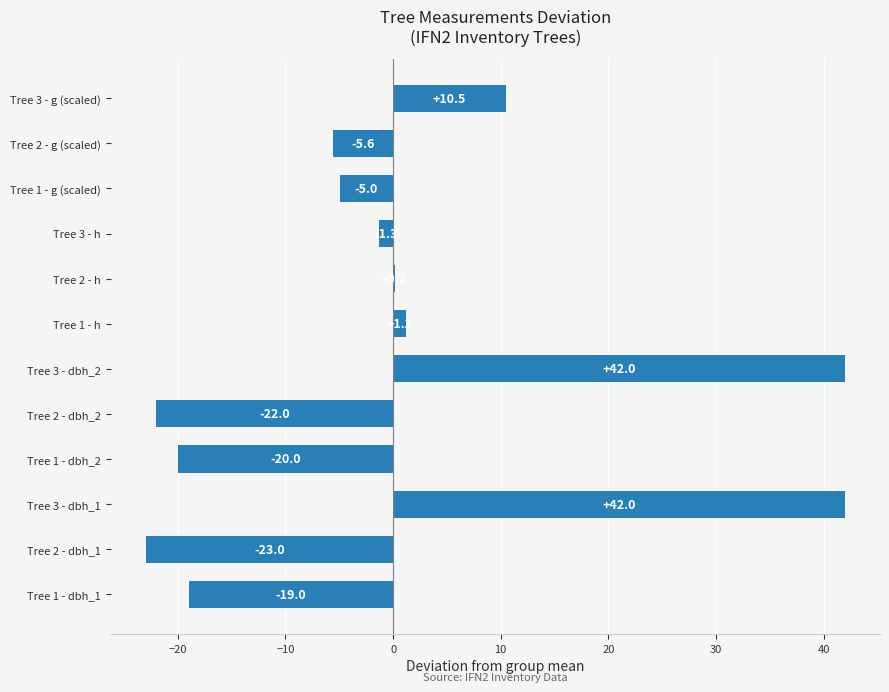

Where is the data nearest to the value 9?

Tree 3 - g (scaled)